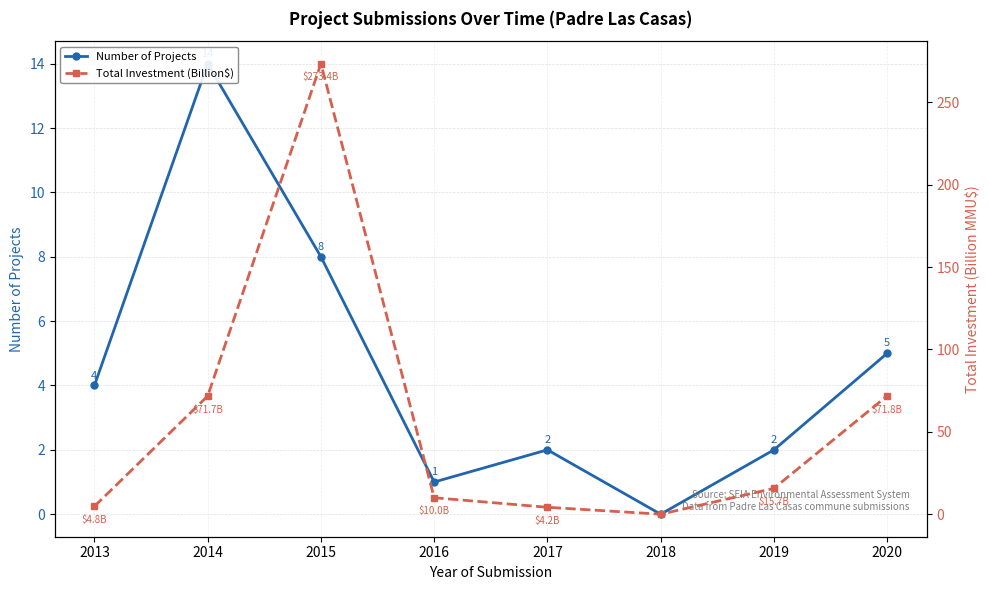

True or false: Total Investment (Billion$) has more than 2 points higher than both neighbors.

False